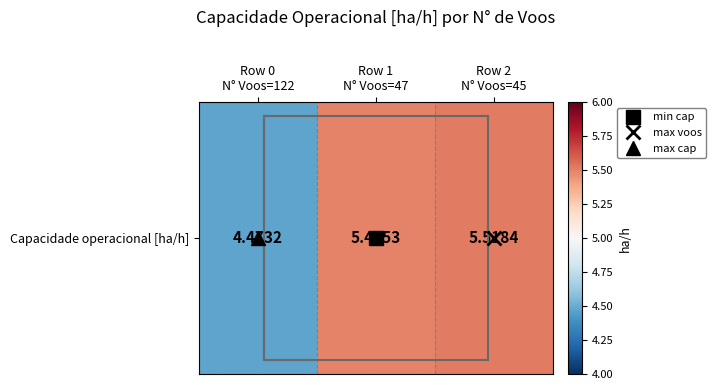

How many series are shown in this chart?

1